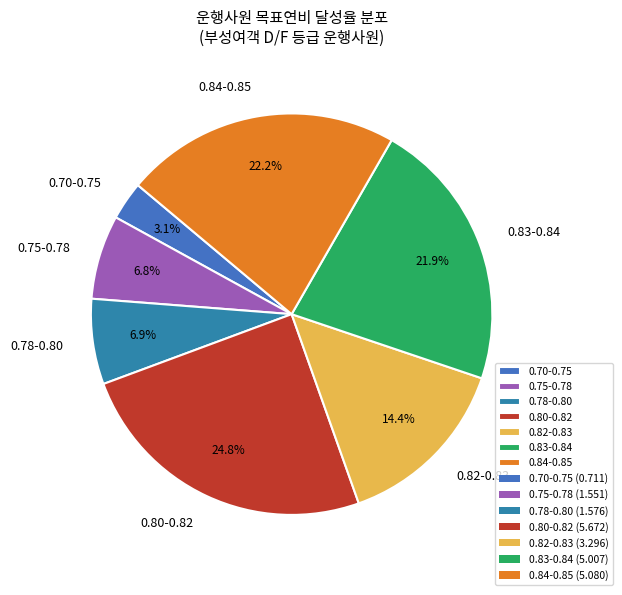

Does any single category account for the majority?

No